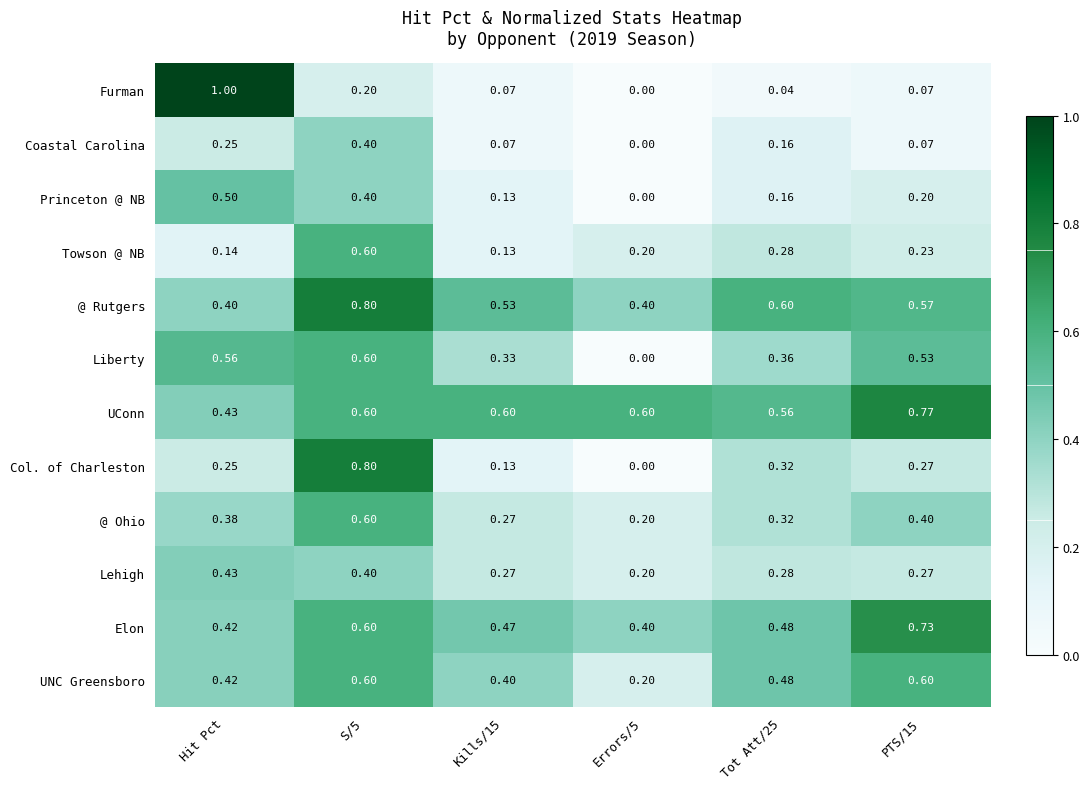

Is the value of UNC Greensboro at Kills/15 greater than the value of Col. of Charleston at S/5?

No